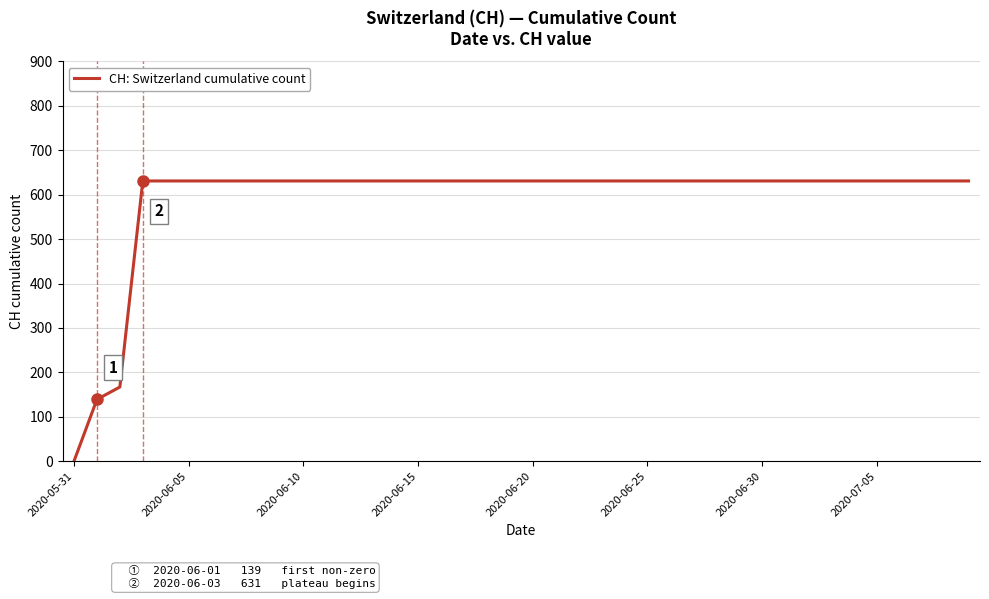

What is the difference between the maximum and minimum values?

631